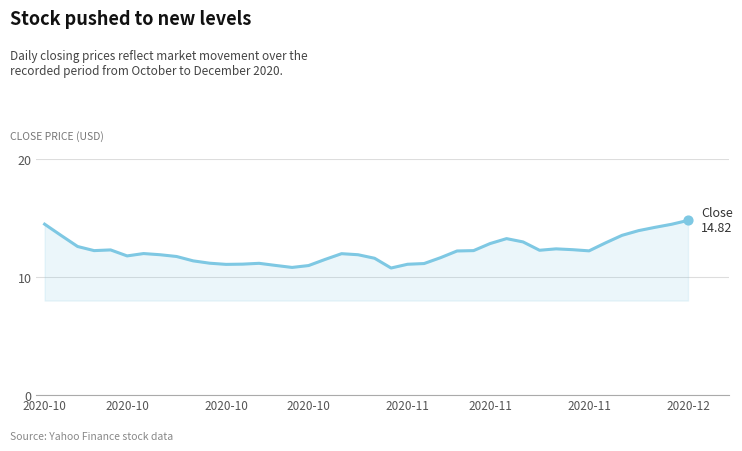

What is the greatest value displayed?

14.8